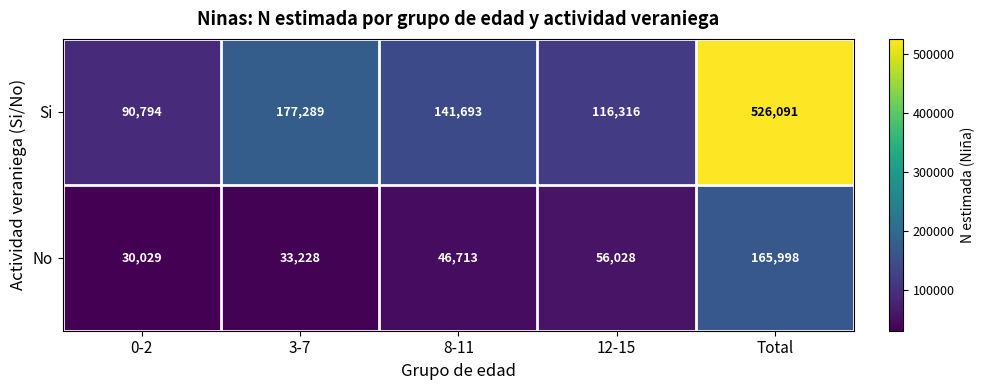

True or false: No has a value of 17976 at 3-7.

False